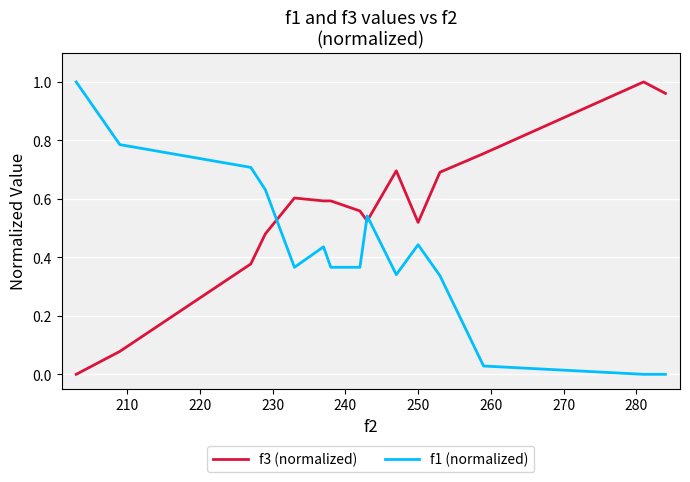

Rank the series by their average value, from lowest to highest.

f1 (normalized), f3 (normalized)